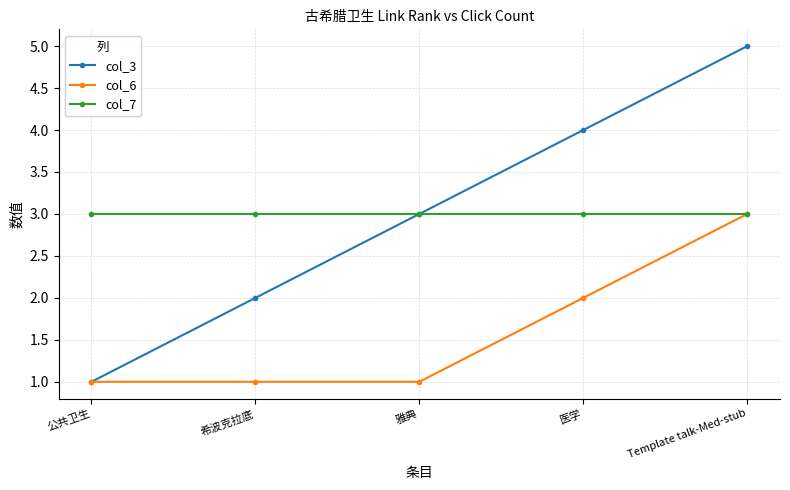

At which category is the sum across all series the highest?

Template talk-Med-stub